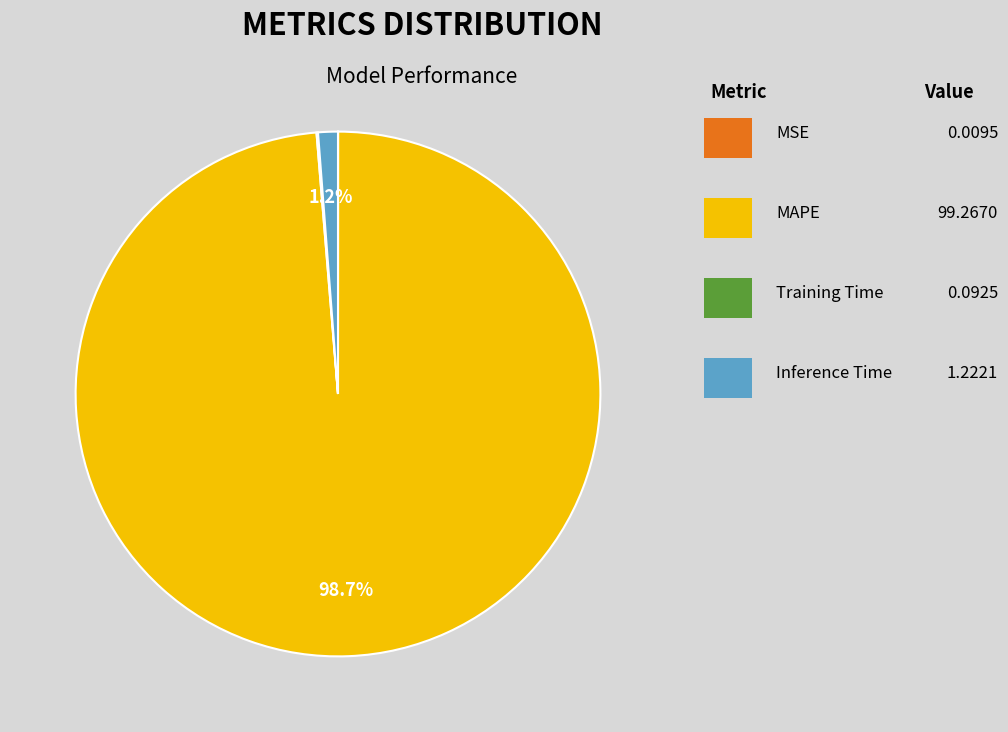

Is there a majority slice in this chart?

Yes